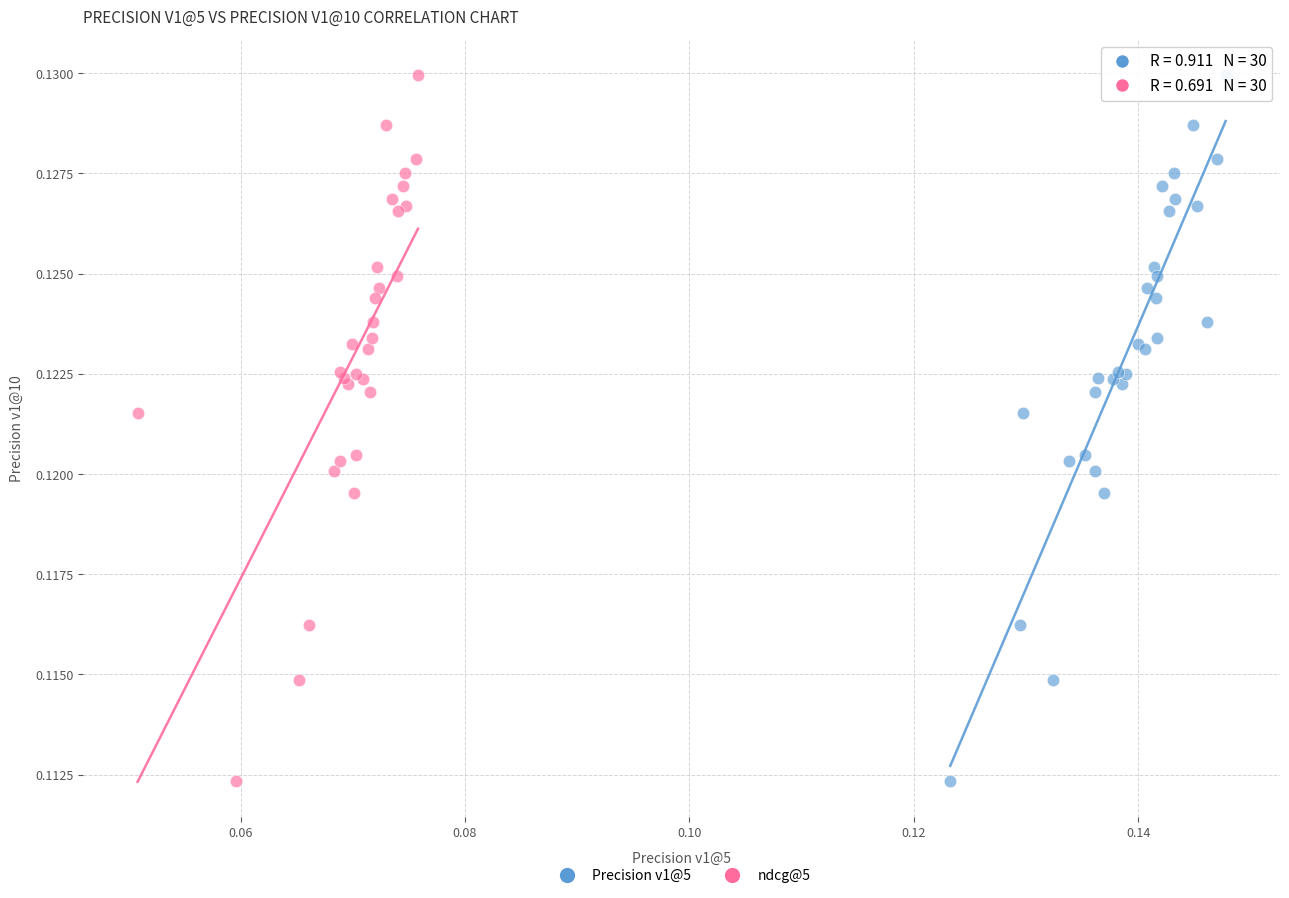

What are all the series names shown in the legend?

Precision v1@5, ndcg@5